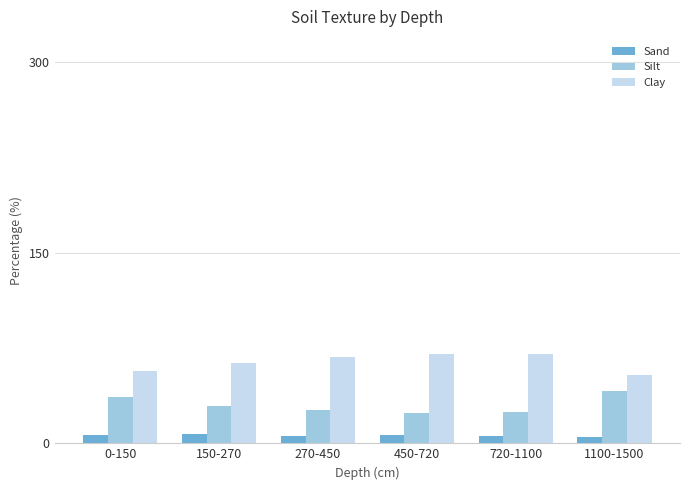

What is the value of the Clay bar at the 5th from the left?

70.0